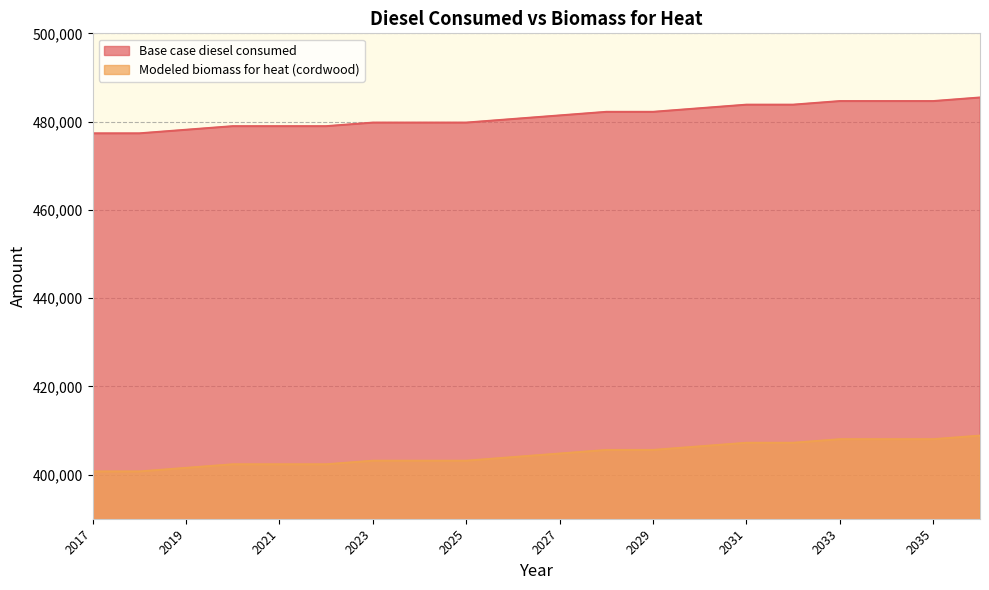

What is the difference between the second highest and minimum values in the Base case diesel consumed series?

7314.0